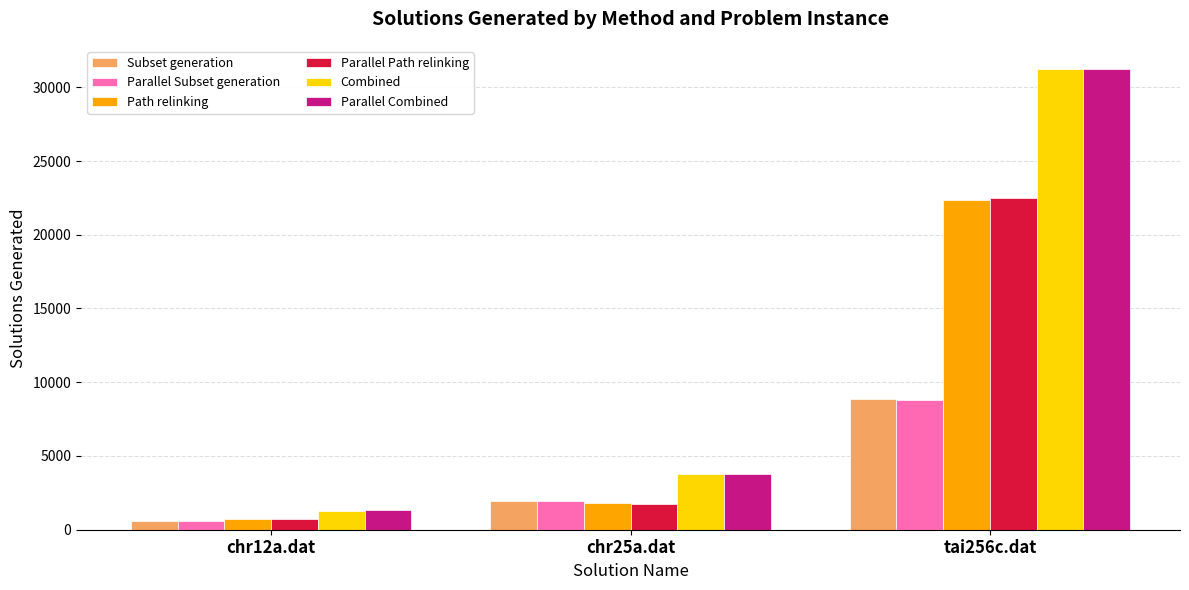

Read the Parallel Path relinking value at chr12a.dat.

715